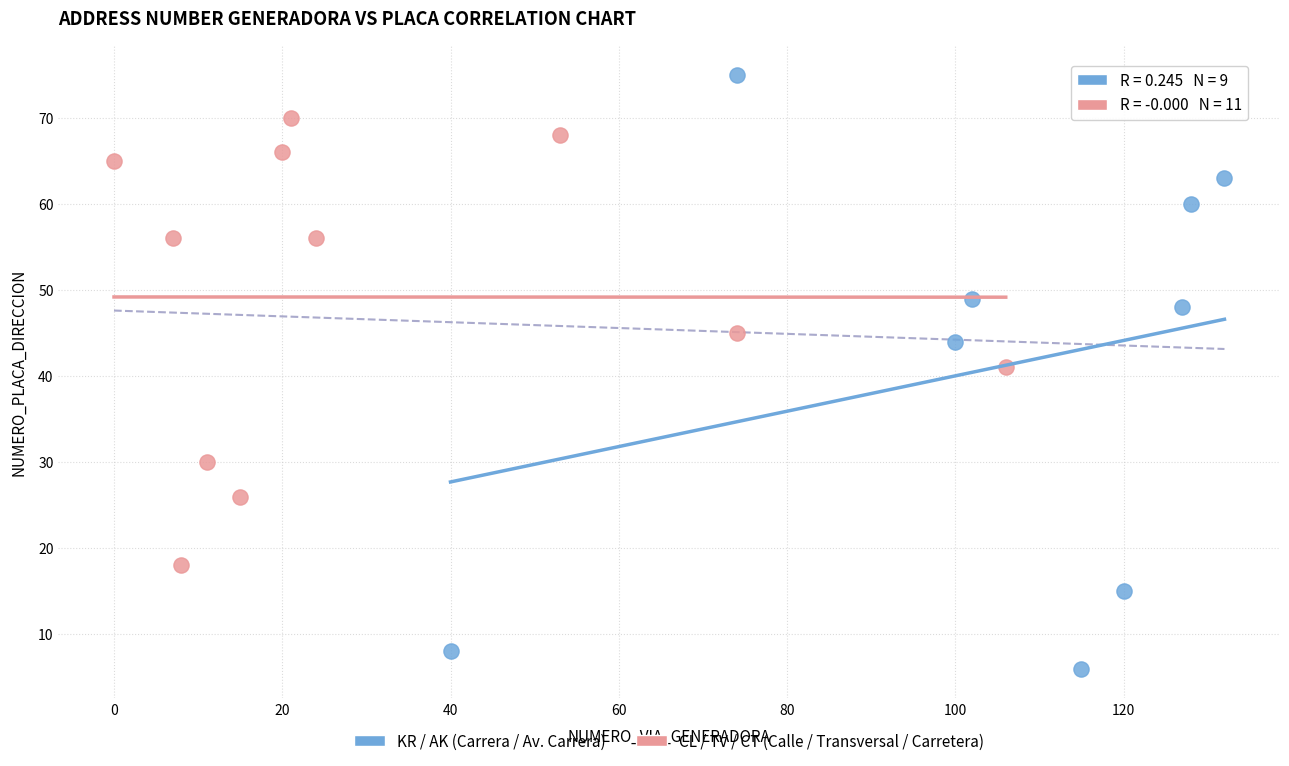

Which series contains the highest Y value?

KR / AK (Carrera / Av. Carrera)